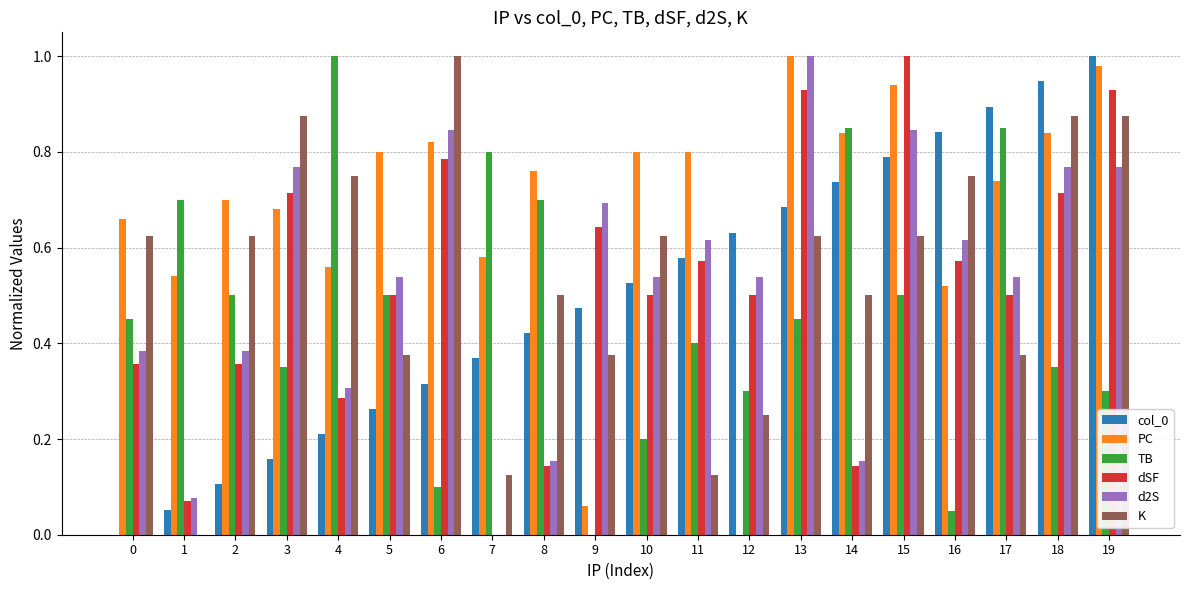

At which label is K closest to 0?

1